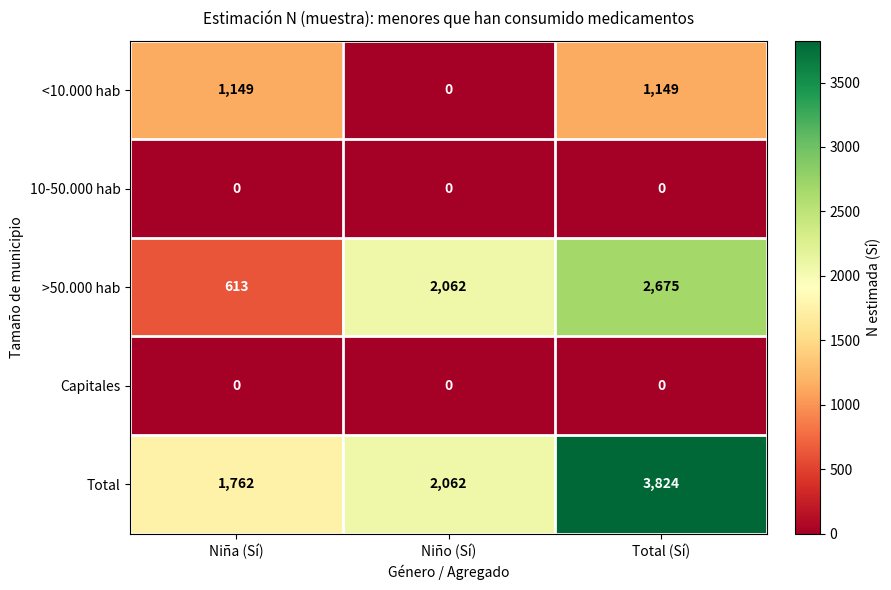

Between Niño (Sí) and Total (Sí), which series saw the biggest shift?

Total